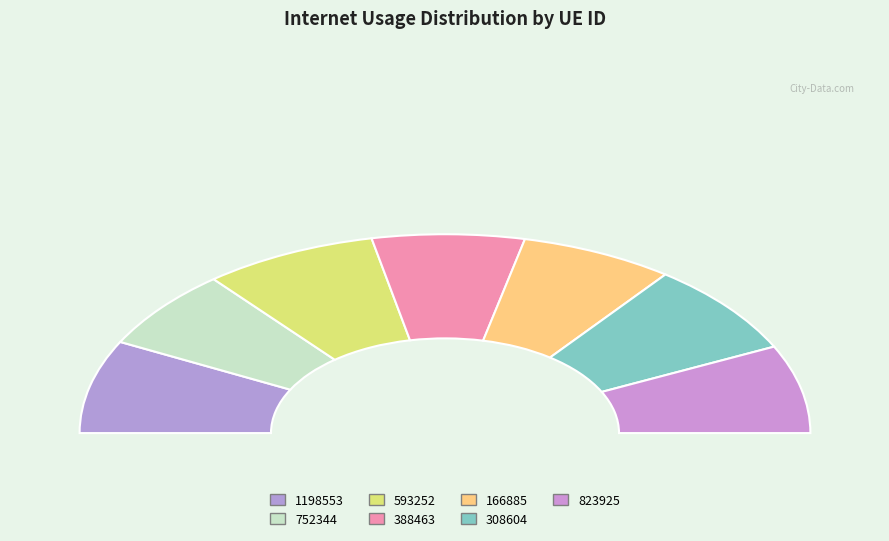

Which has a higher value, 1198553 or 752344?

1198553